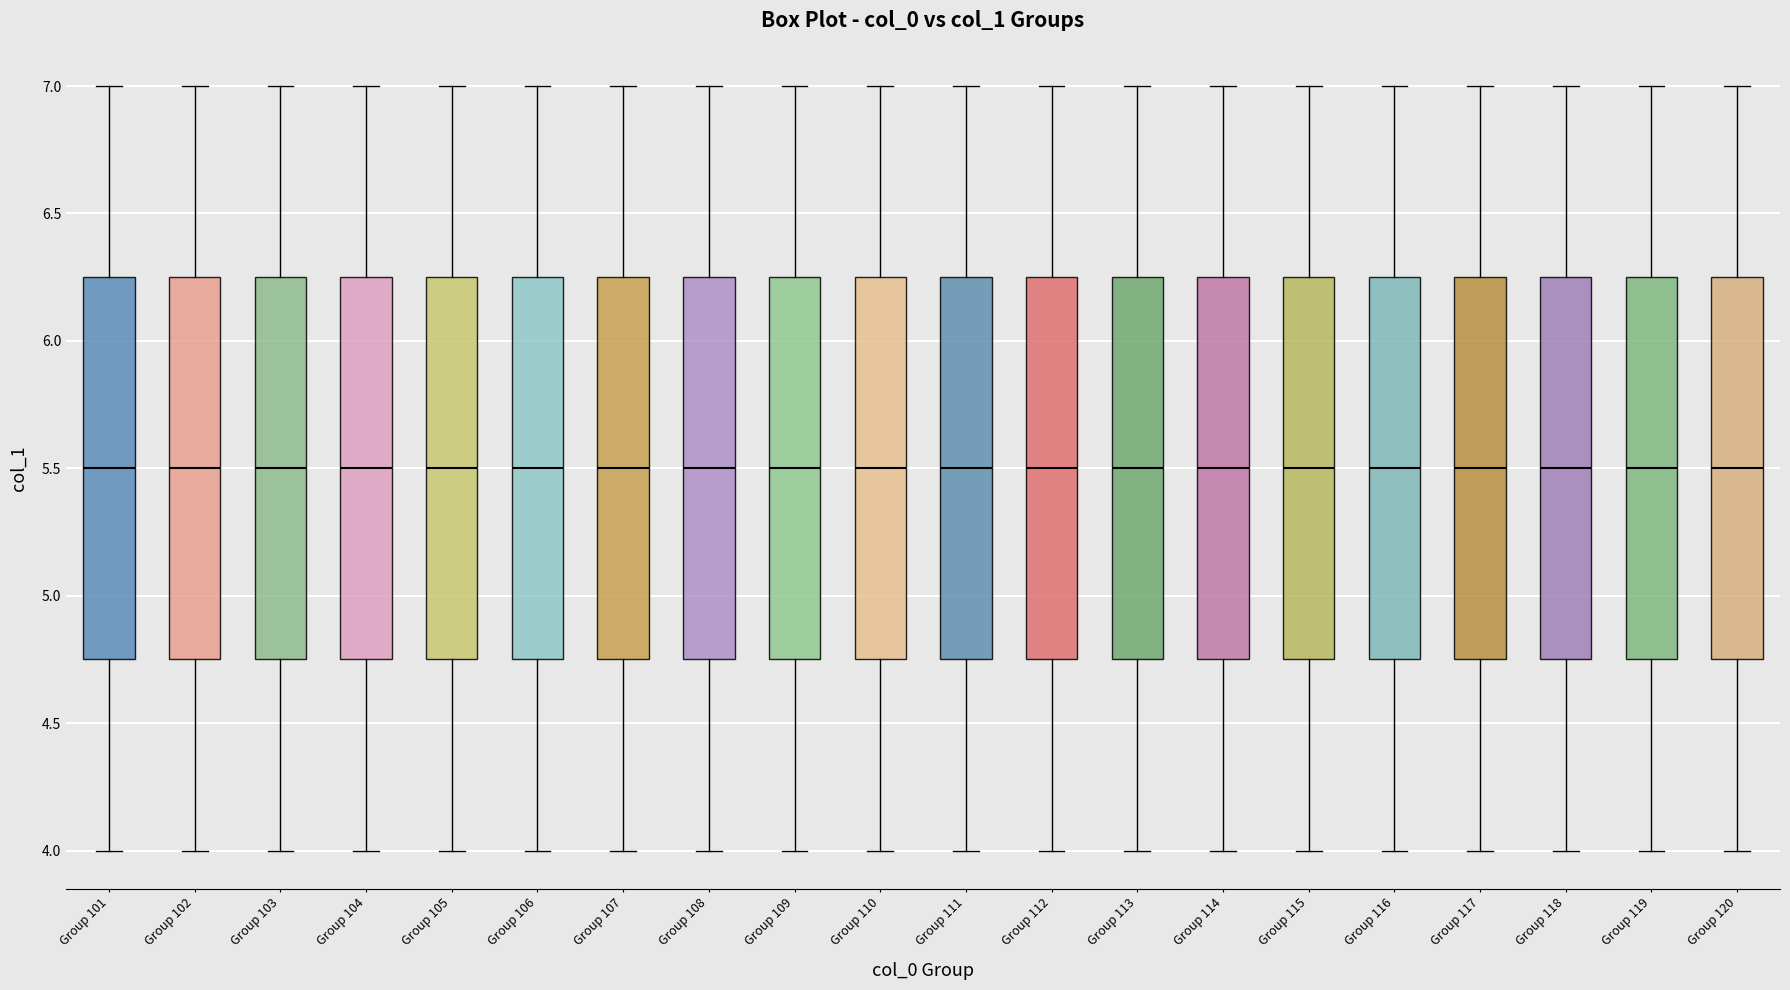

Where is the lower edge of the box for Group 108 on the y-axis? The values are not printed on the chart, so give them approximately, as read against the axis.

4.75